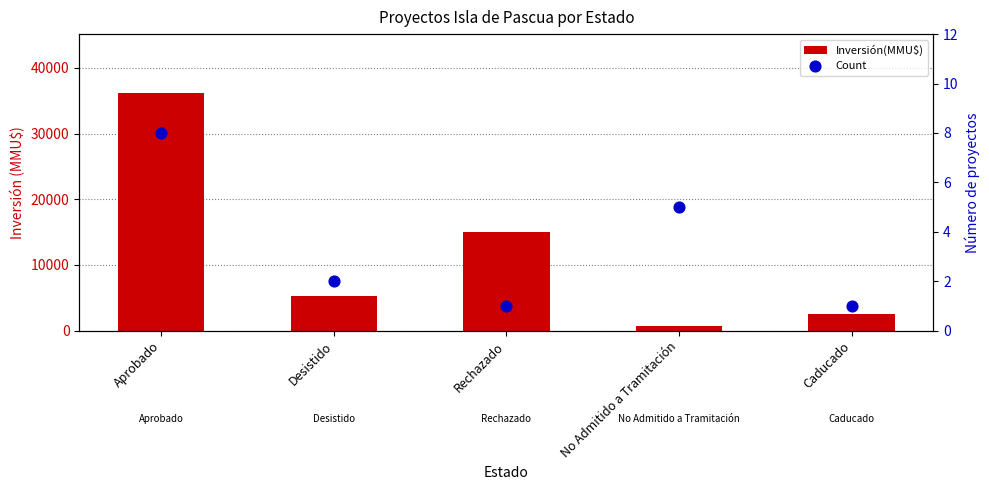

What is the total value across all series at Rechazado?

15001